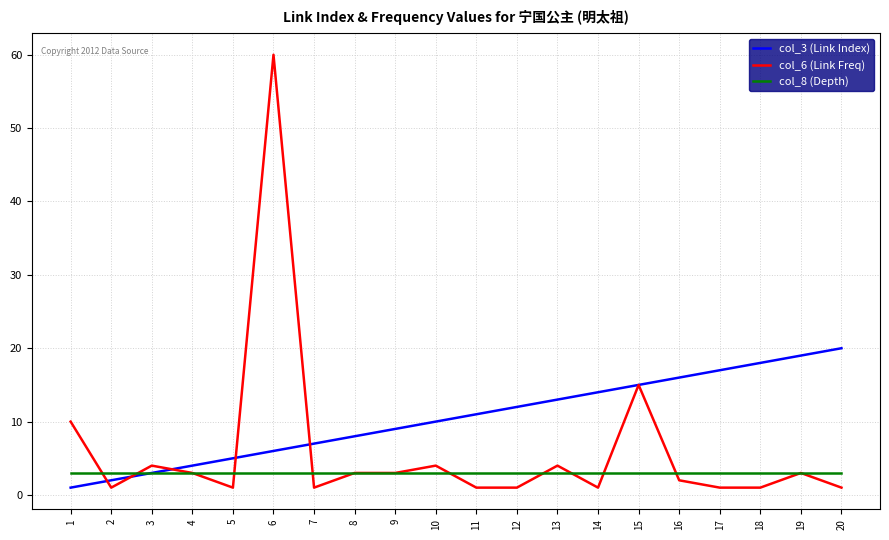

True or false: col_6 (Link Freq) has a value of 1 at 11.

True